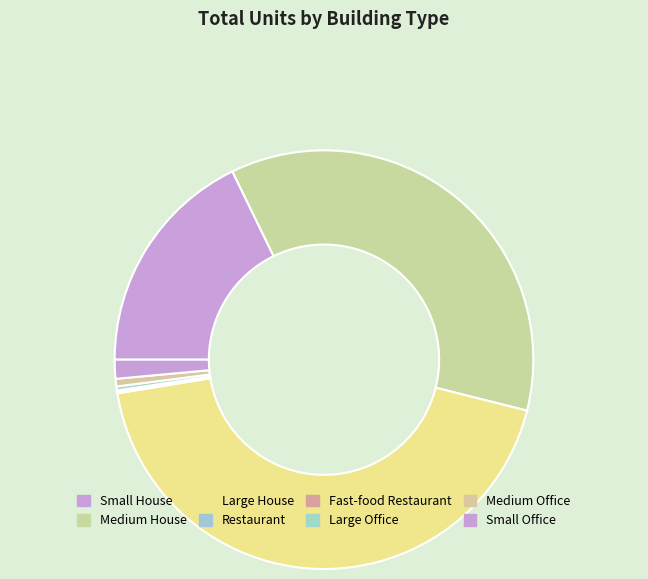

How many slices are in this pie chart?

8